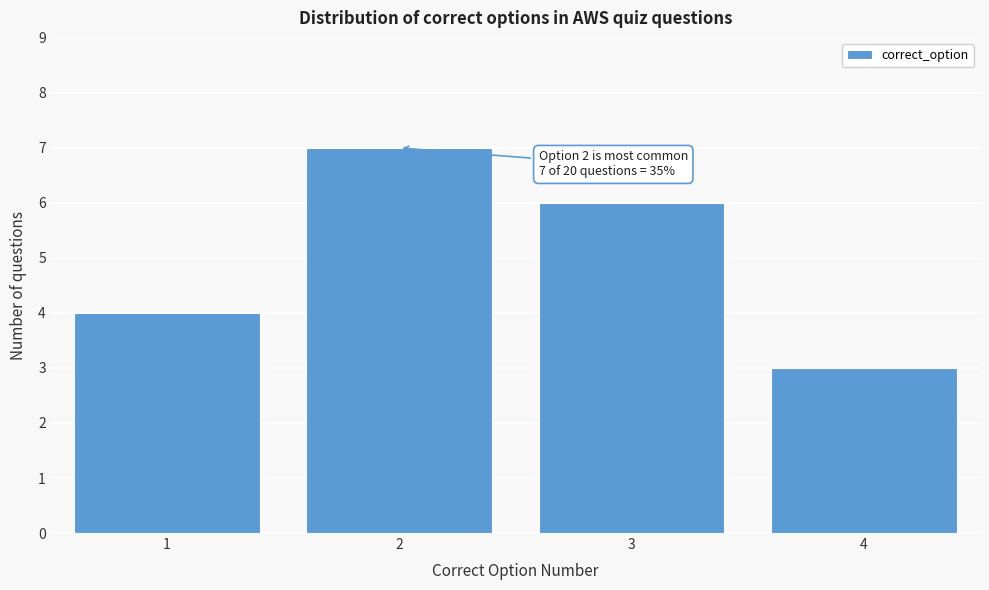

Reading right to left, what are all the values shown in this chart?

4=3	3=6	2=7	1=4